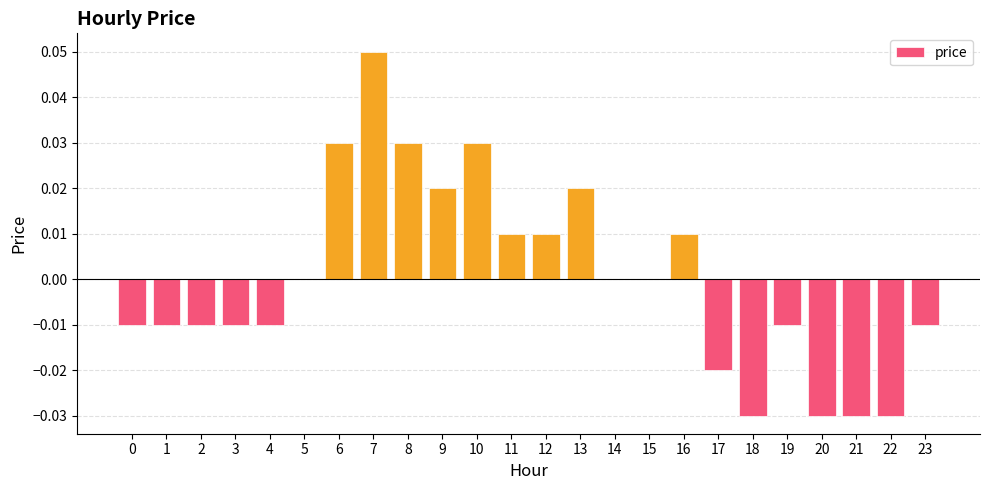

The chart shows a value of 0.0 at 9. True or false?

True